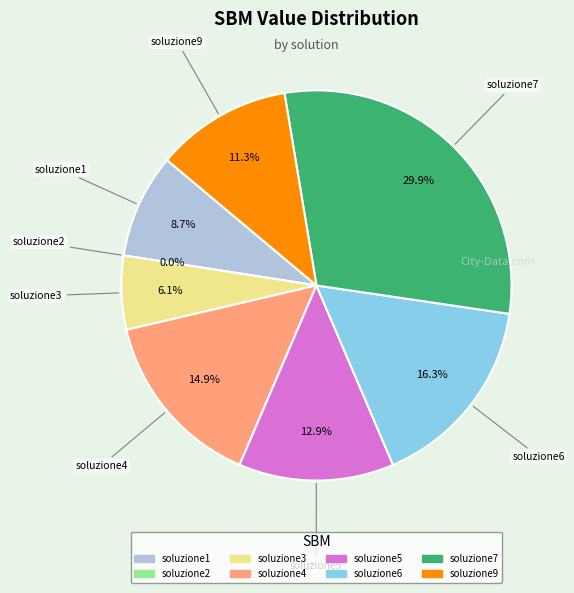

To the nearest percent, what is the difference between the largest and smallest slice percentages?

30%